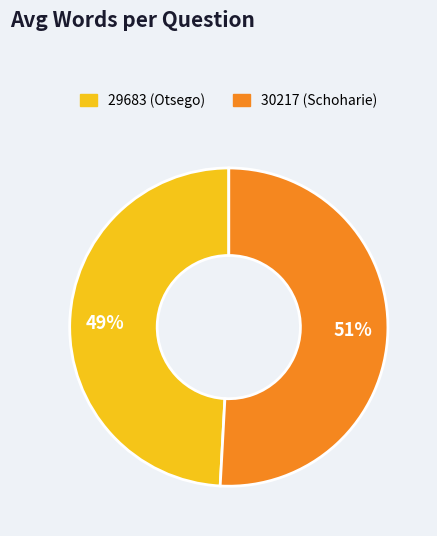

Which slice is the largest?

30217